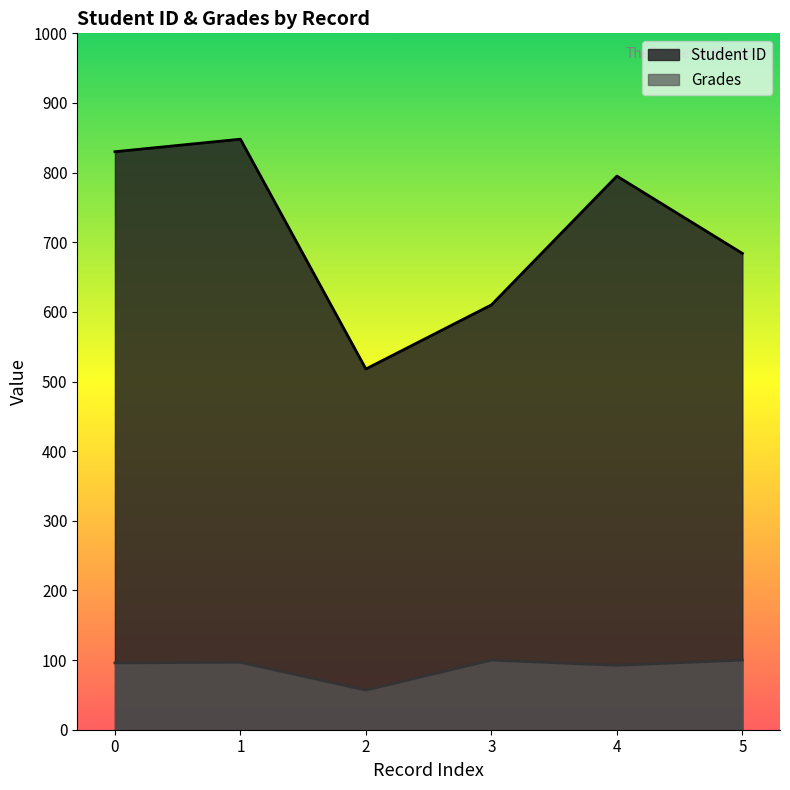

How many data points in Student ID are above 795?

2